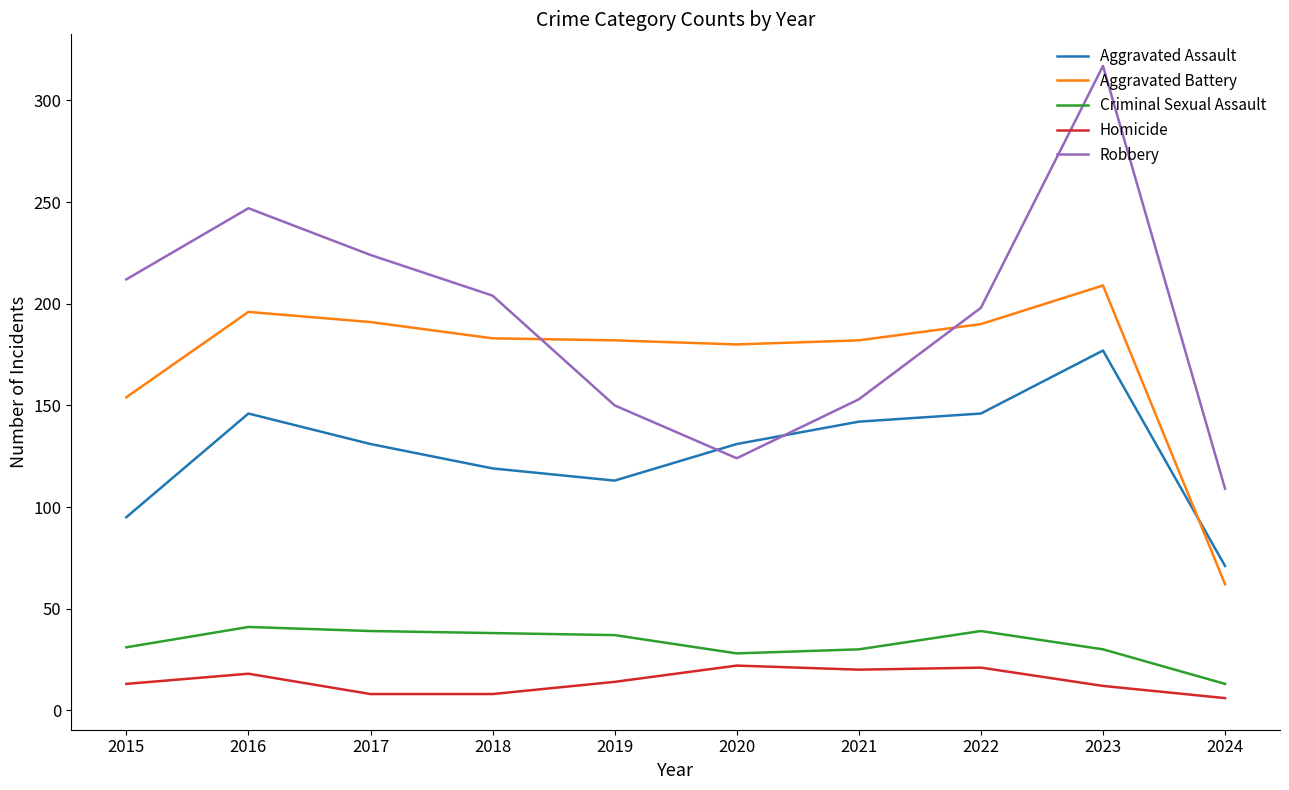

What value does the Criminal Sexual Assault series have at 2022?

39